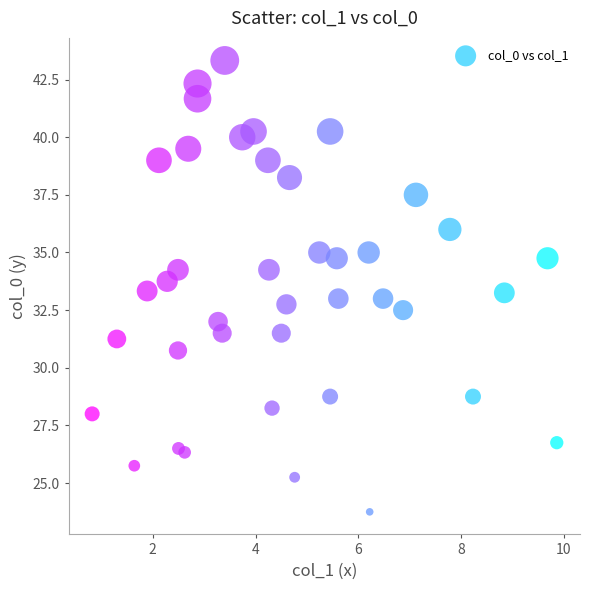

What is the range of X values (max minus min)?

9.0